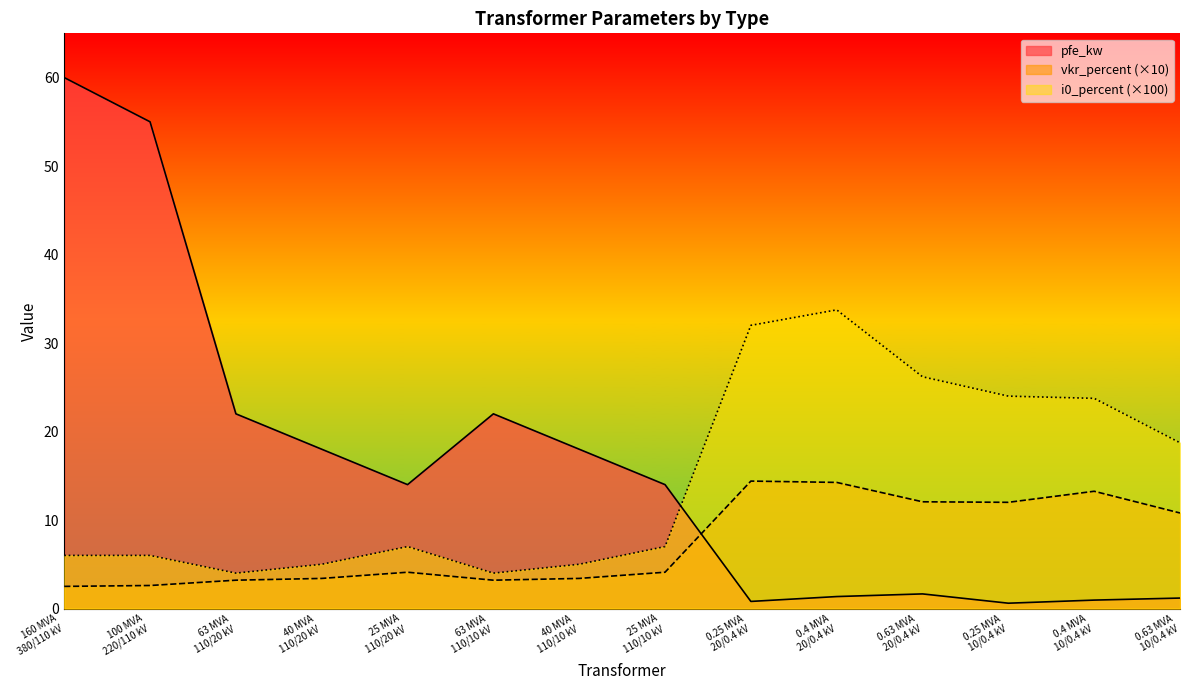

Does the chart display data point markers on the line(s)?

No